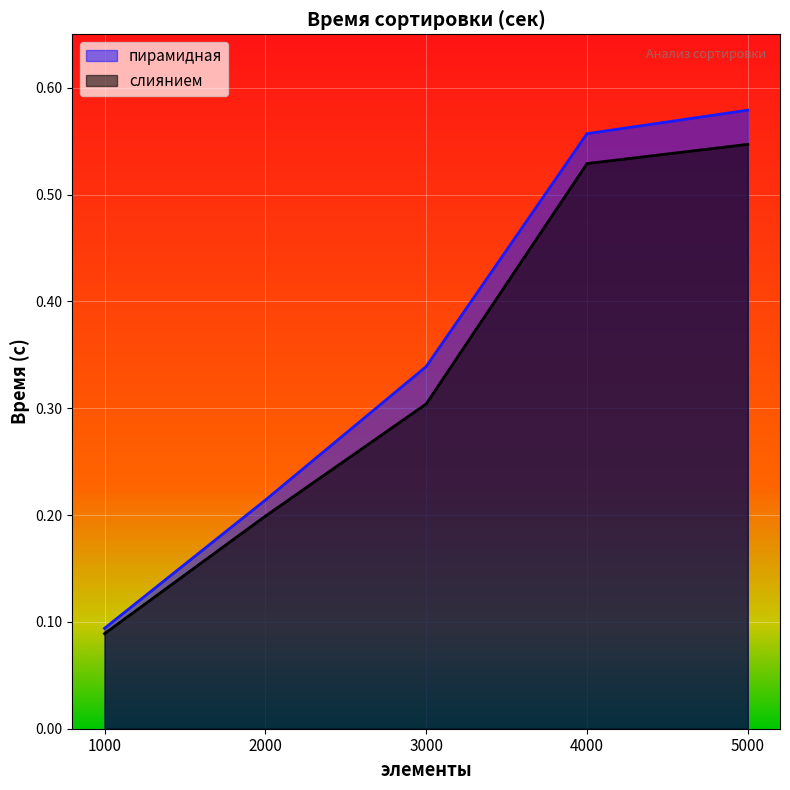

Which series has the largest total across all categories?

пирамидная